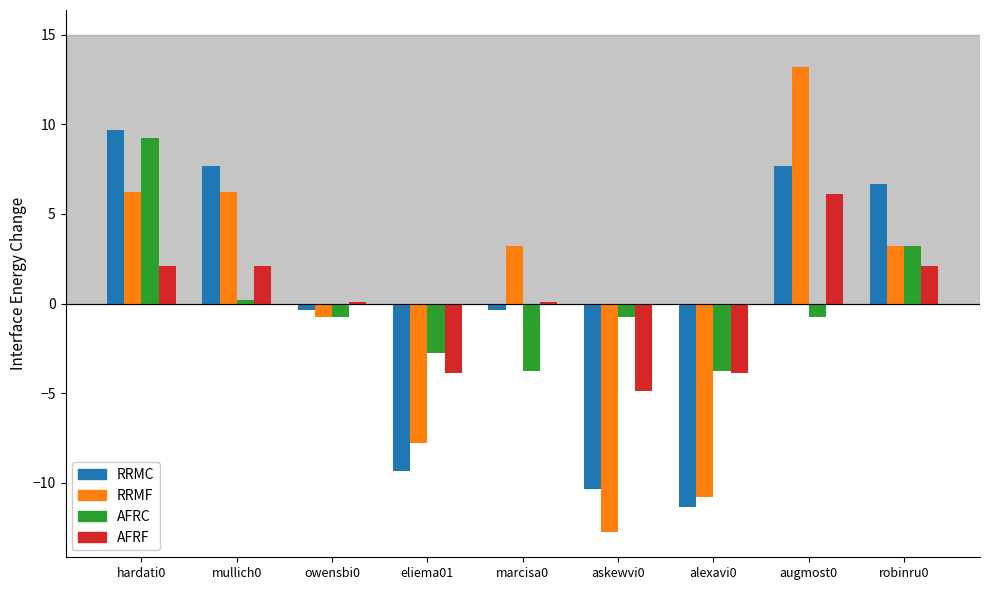

What is the total value across all series at alexavi0?

-29.8